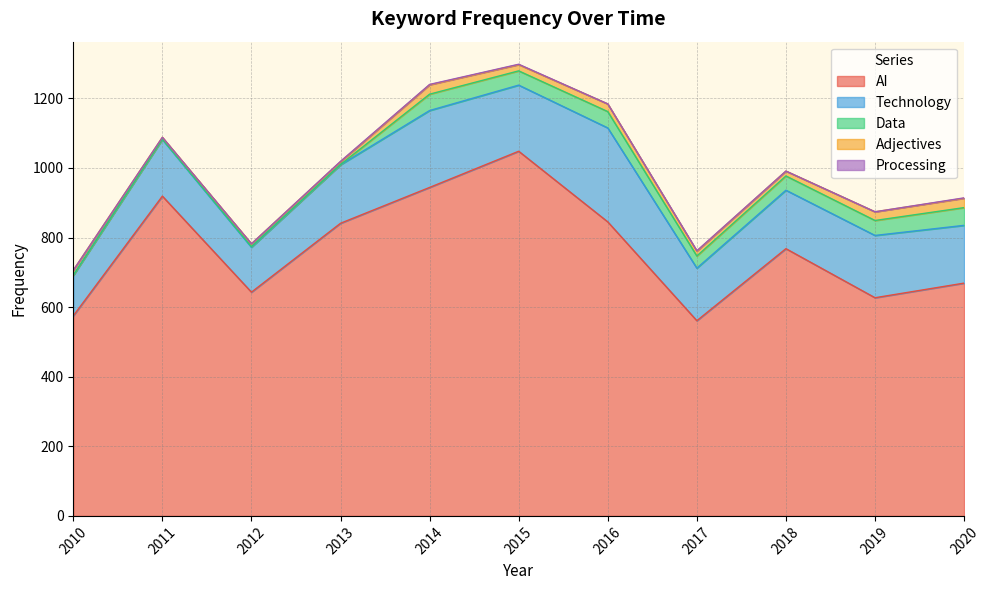

True or false: Adjectives and AI intersect in this chart.

False